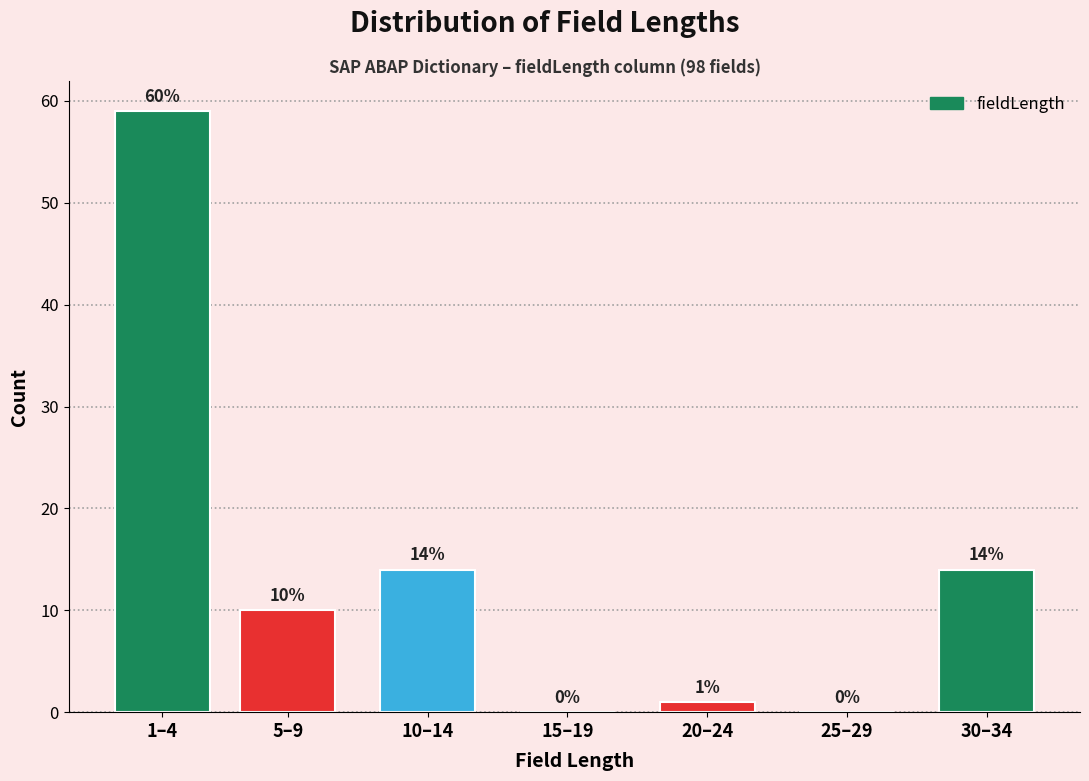

Reading left to right, extract all data points from this chart.

1–4=59	5–9=10	10–14=14	15–19=0	20–24=1	25–29=0	30–34=14